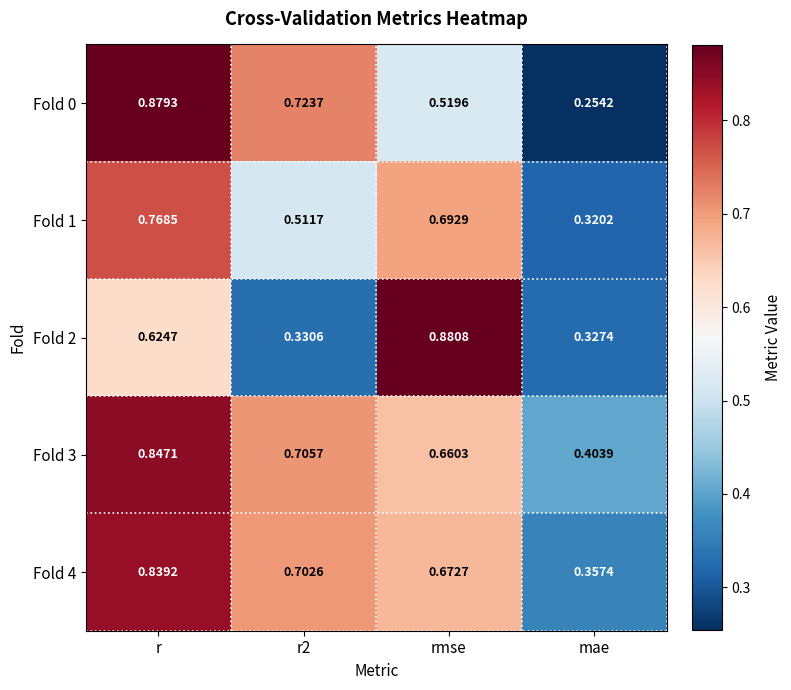

At which label does Fold 4 reach its minimum?

mae